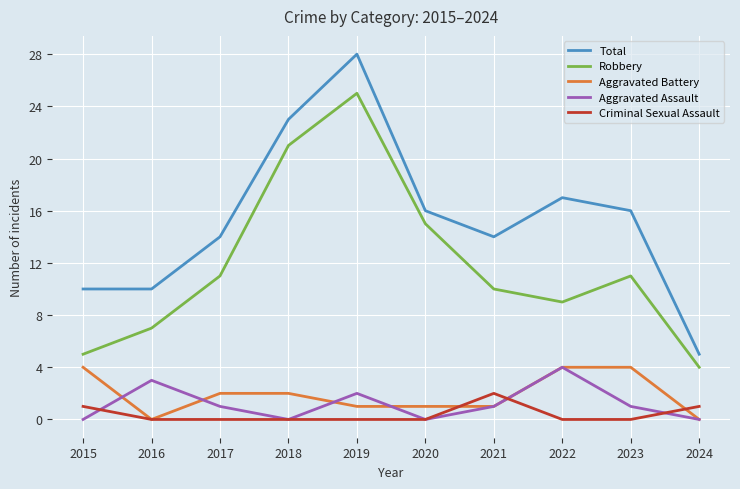

Reading left to right, transcribe all the data shown in this chart.

Total: 10	10	14	23	28	16	14	17	16	5
Robbery: 5	7	11	21	25	15	10	9	11	4
Aggravated Battery: 4	0	2	2	1	1	1	4	4	0
Aggravated Assault: 0	3	1	0	2	0	1	4	1	0
Criminal Sexual Assault: 1	0	0	0	0	0	2	0	0	1